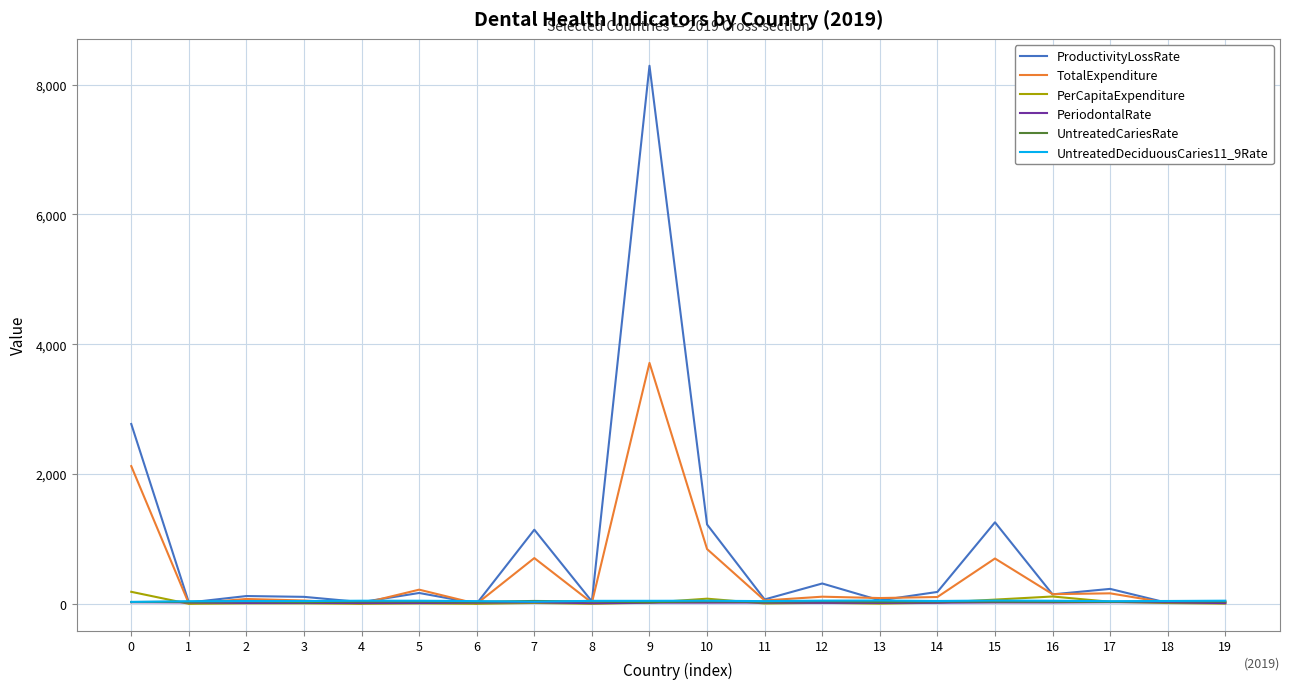

What is the spread (max minus min) of values at 5?

211.7